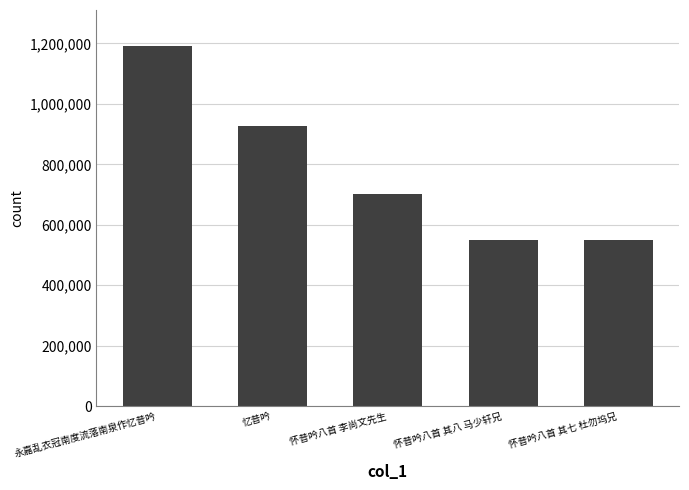

How many data points does each series have?

5